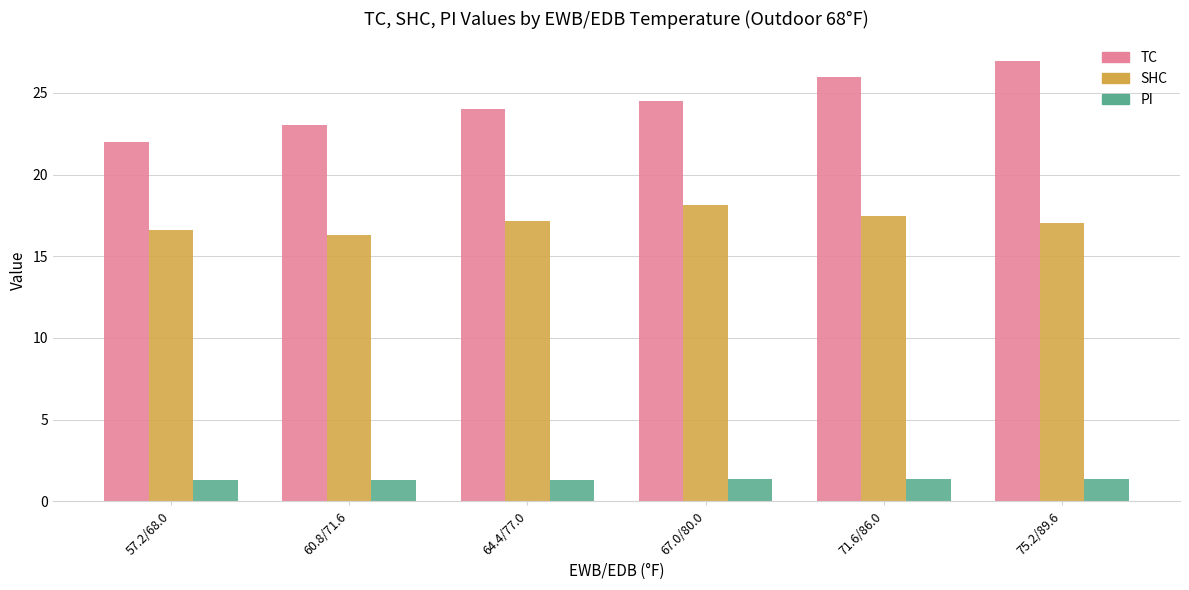

At 67.0/80.0, list the series in order from smallest to largest.

PI, SHC, TC